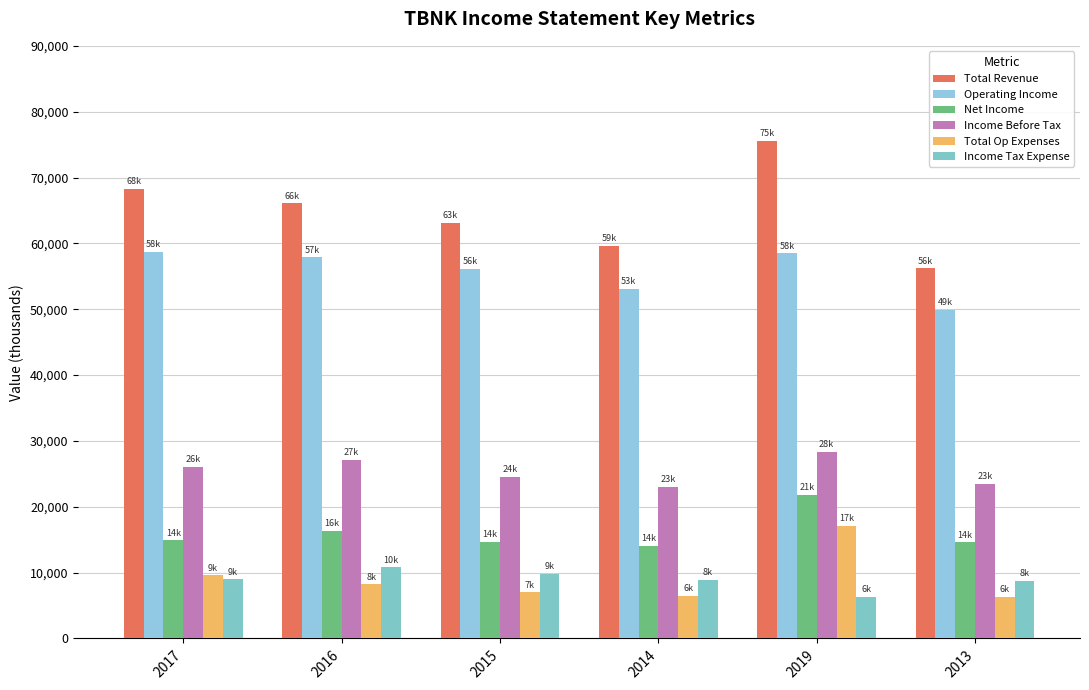

What is the label of the 2nd bar from the right?

2019